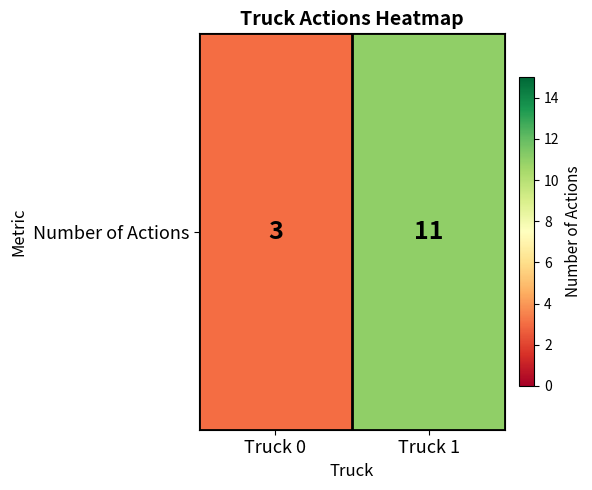

Rank the categories by value from highest to lowest.

Truck 1, Truck 0